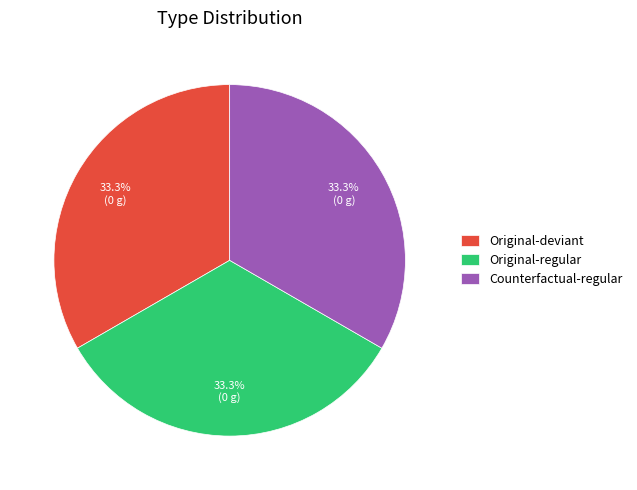

To the nearest percent, what is the average slice percentage?

33%